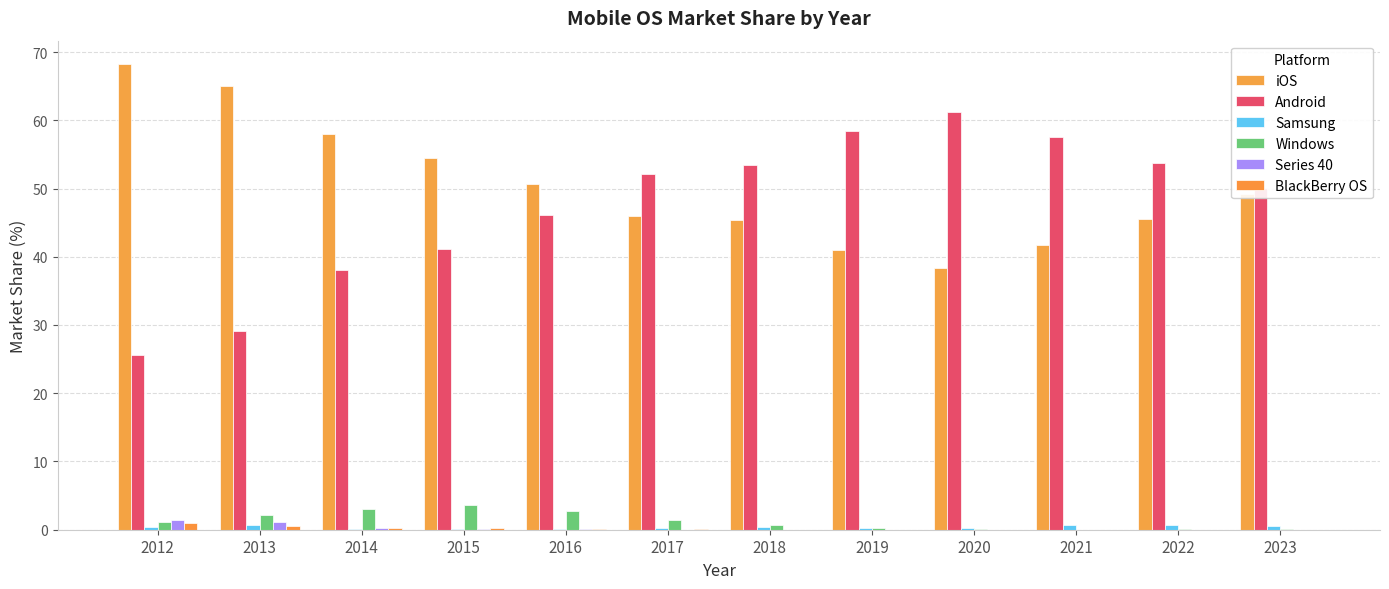

Reading left to right, extract all data points from this chart.

iOS: 68.2	65.1	58.0	54.5	50.7	46.0	45.4	41.0	38.4	41.8	45.5	49.2
Android: 25.6	29.1	38.1	41.1	46.0	52.1	53.4	58.4	61.3	57.5	53.8	50.1
Samsung: 0.4	0.7	0.1	0.0	0.1	0.2	0.3	0.3	0.2	0.7	0.7	0.6
Windows: 1.1	2.1	3.0	3.6	2.7	1.4	0.7	0.2	0.1	0.0	0.0	0.1
Series 40: 1.4	1.2	0.2	0.1	0.1	0.0	0.0	0.0	0.0	0.0	0.0	0.0
BlackBerry OS: 0.9	0.5	0.2	0.2	0.1	0.1	0.0	0.0	0.0	0.0	0.0	0.0